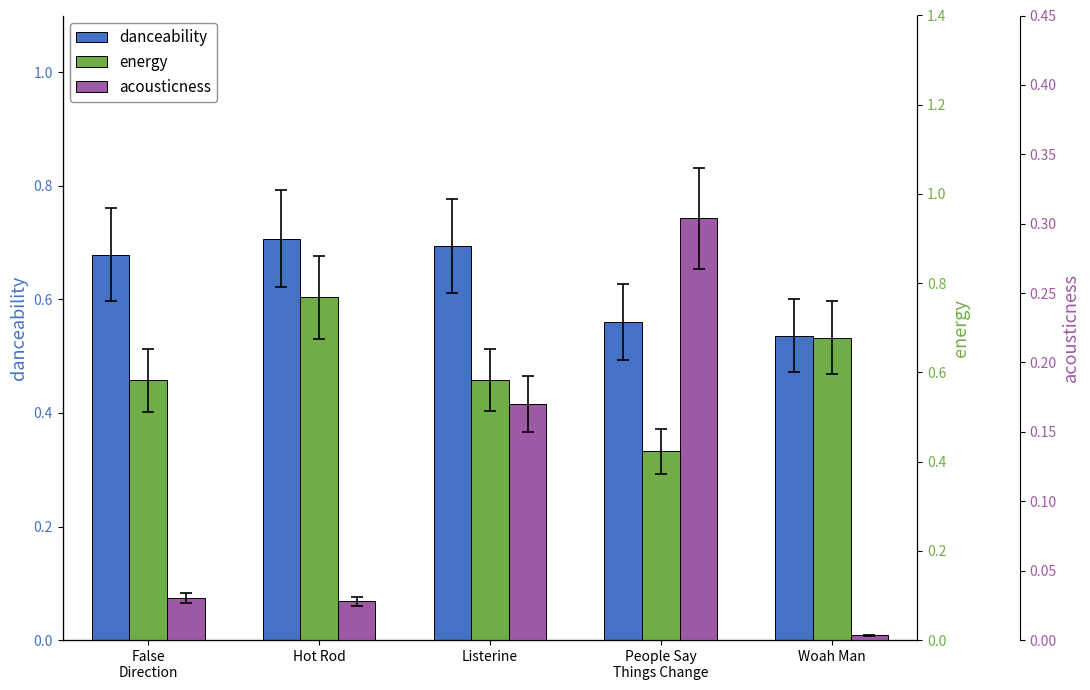

What is the total value across all series at Listerine?

1.4